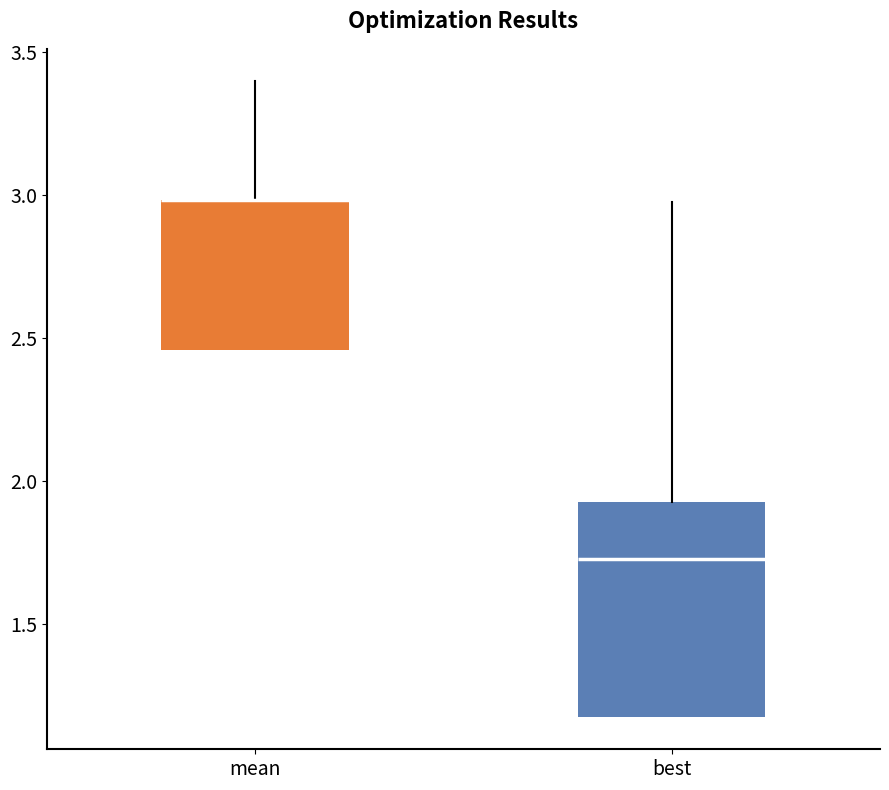

Reading left to right, transcribe this box plot: for each box, give where its median line is, the range the box spans, and where its two whiskers end, as read against the y-axis. The values are not printed on the chart, so give them approximately, as read against the axis.

mean: median 3.00 (drawn on the box's upper edge), box 2.45 to 3.00, whiskers 2.45 to 3.40
best: median 1.75, box 1.15 to 1.95, whiskers 1.15 to 3.00